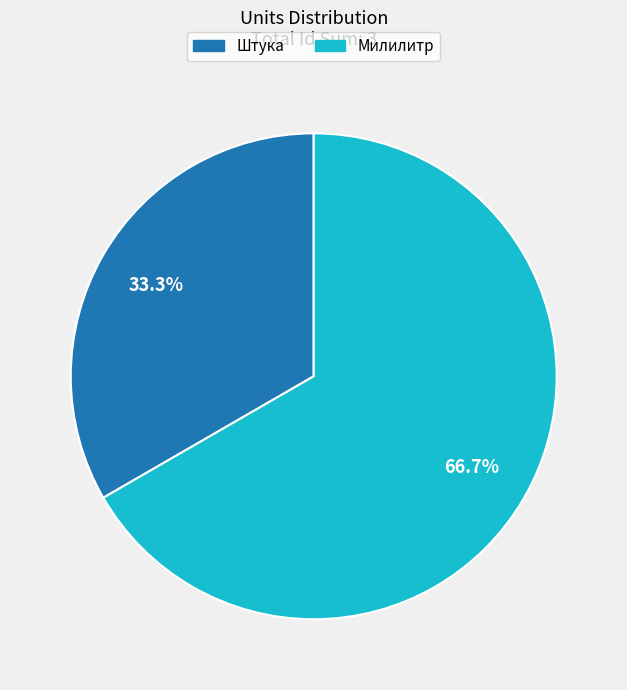

Rank the categories by value from highest to lowest.

Милилитр, Штука